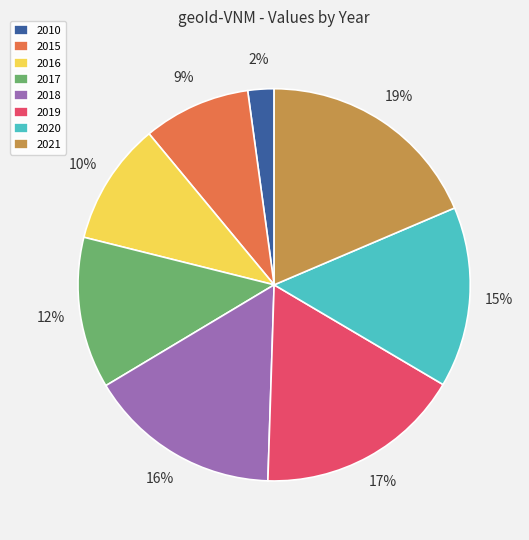

Between 2019 and 2017, which is larger?

2019